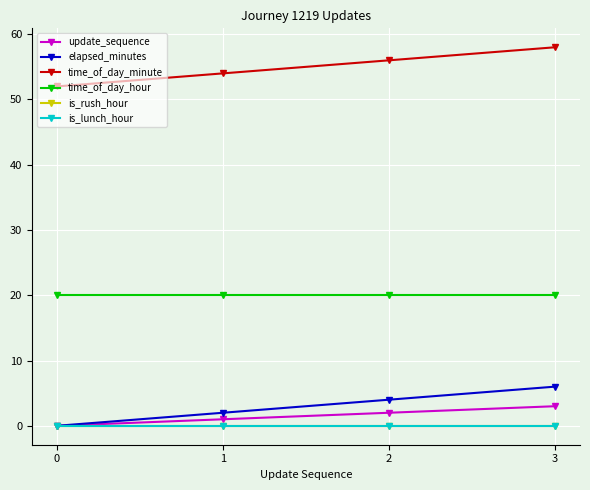

True or false: time_of_day_hour and time_of_day_minute cross at least once.

False